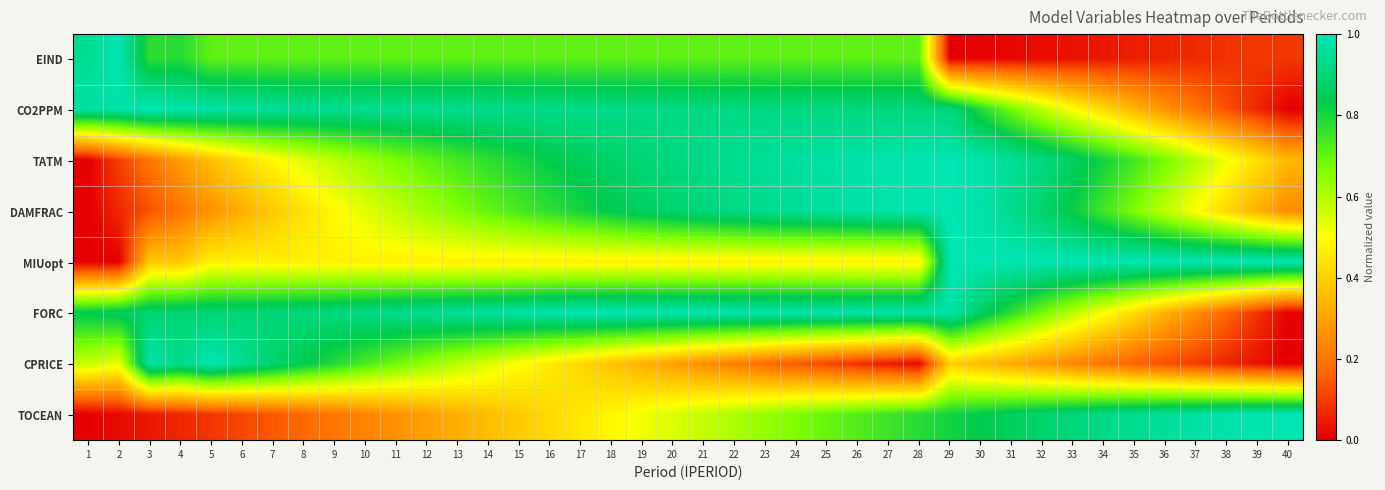

How many series are shown in this chart?

8